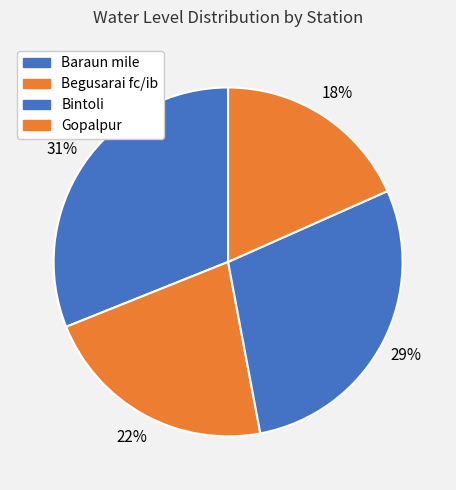

To the nearest percent, what is the average slice percentage?

25%